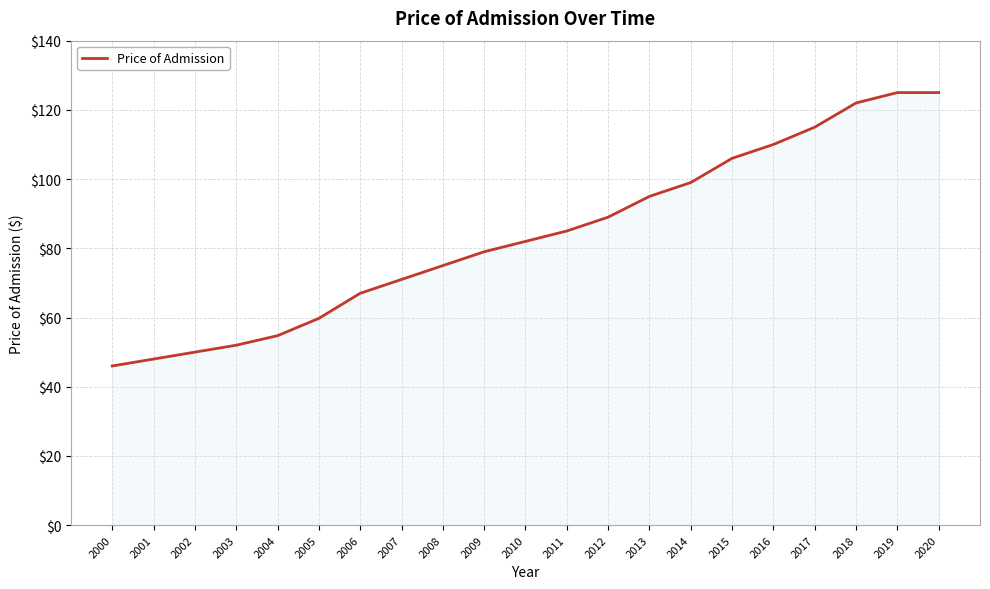

True or false: the data shows 115.0 at 2017.

True